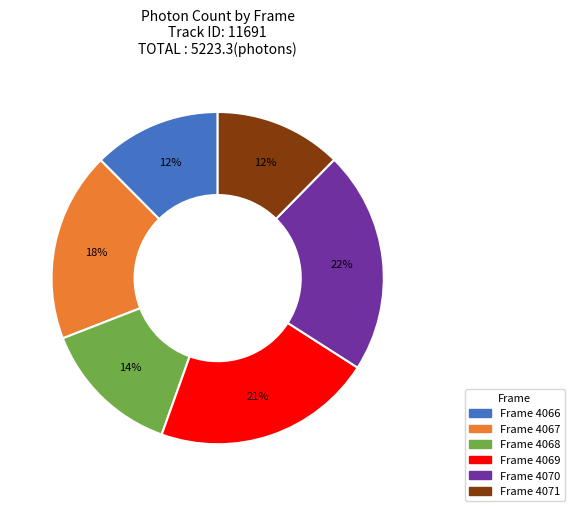

True or false: Frame 4068 accounts for 24% of the total.

False